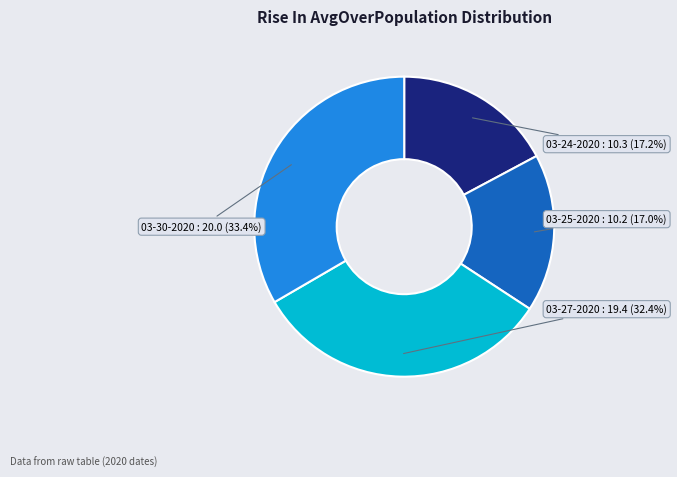

Is there any slice that represents more than half of the pie?

No